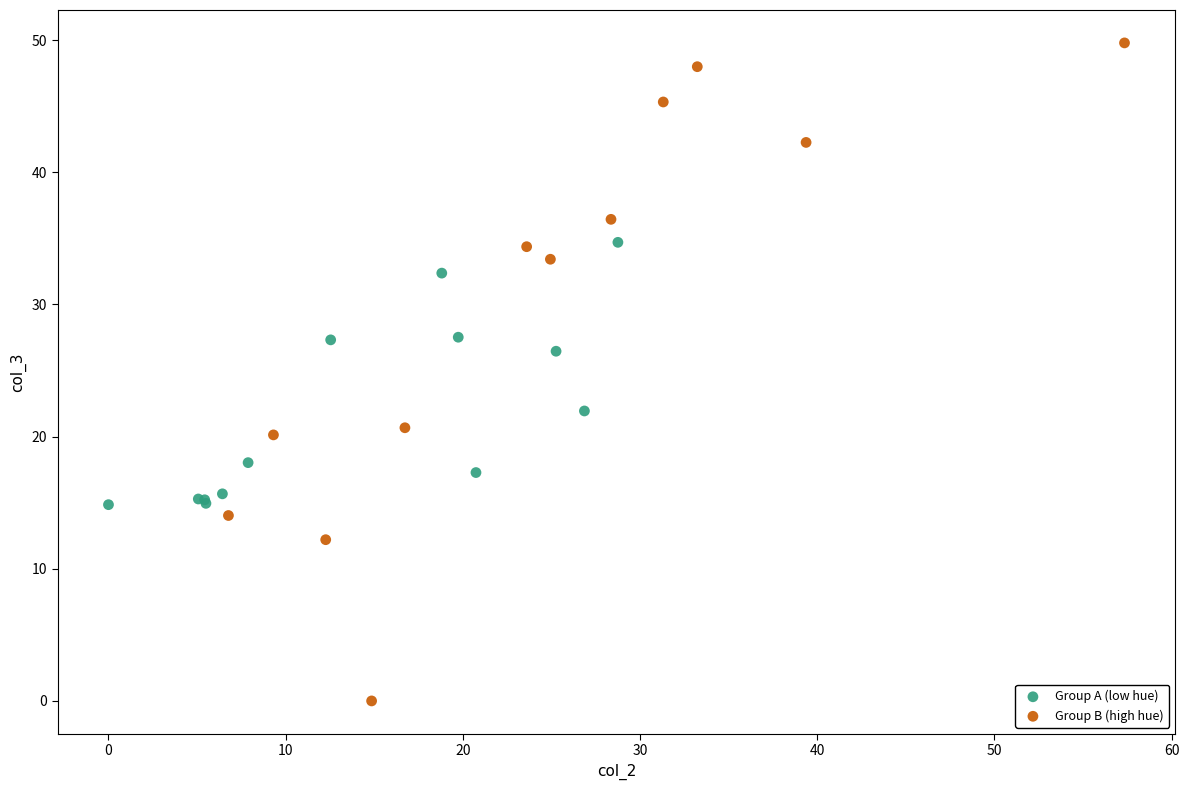

What are all the series names shown in the legend?

Group A (low hue), Group B (high hue)